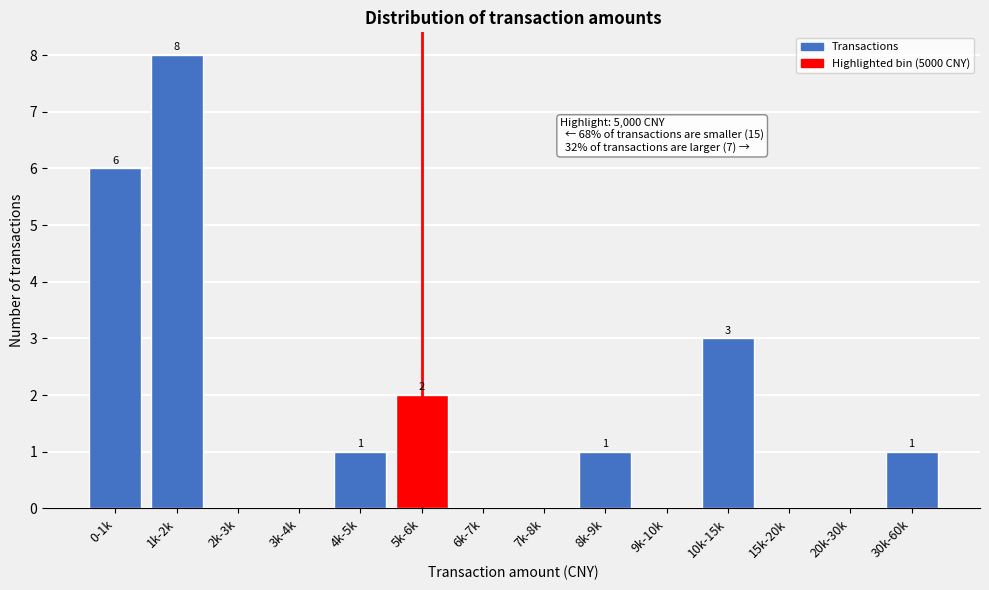

Reading right to left, list all the values displayed in this chart.

30k-60k=1	20k-30k=0	15k-20k=0	10k-15k=3	9k-10k=0	8k-9k=1	7k-8k=0	6k-7k=0	5k-6k=2	4k-5k=1	3k-4k=0	2k-3k=0	1k-2k=8	0-1k=6